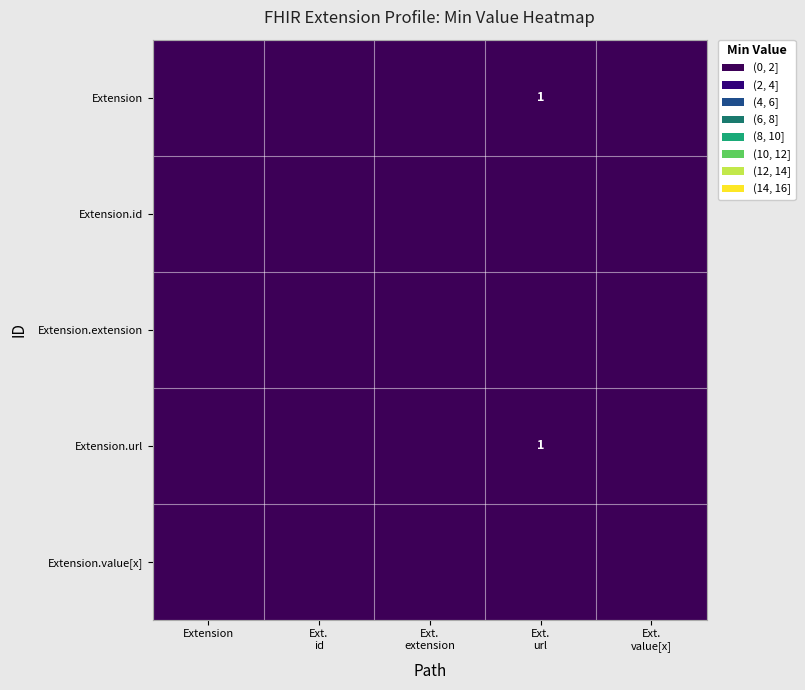

Is the value of Extension.url at Ext. id greater than the value of Extension.value[x] at Extension?

No